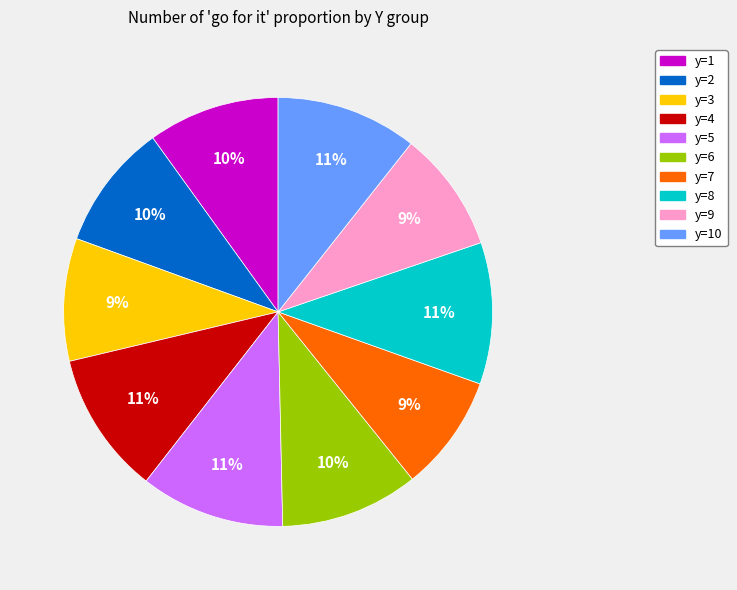

To the nearest percent, what is the difference between the largest and smallest slice percentages?

2%